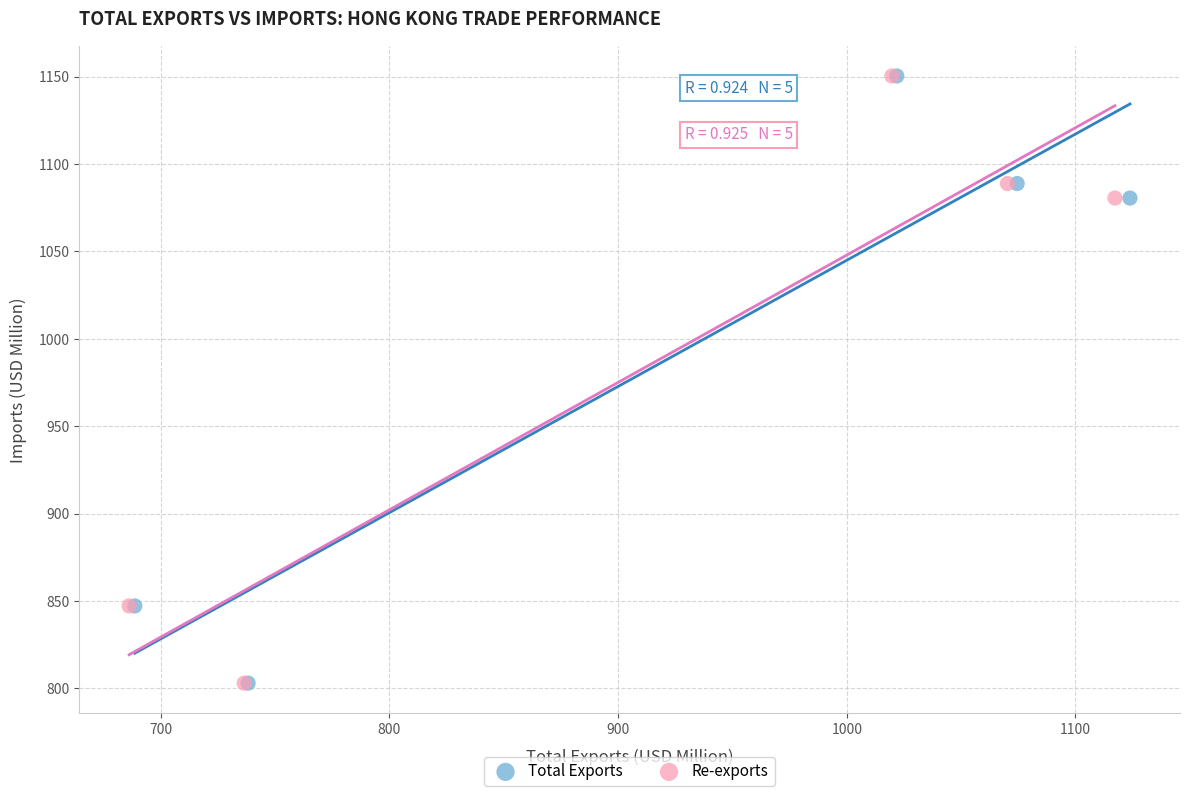

What are all the series names shown in the legend?

Total Exports, Re-exports